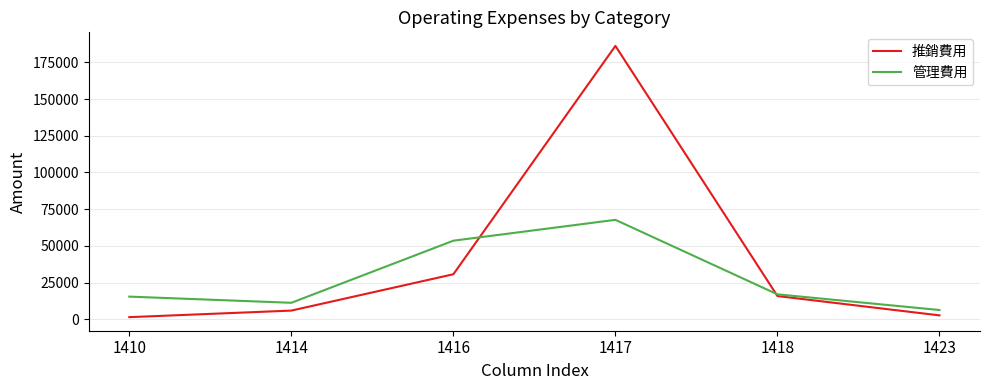

What is the difference between the second highest and minimum values in the 管理費用 series?

47242